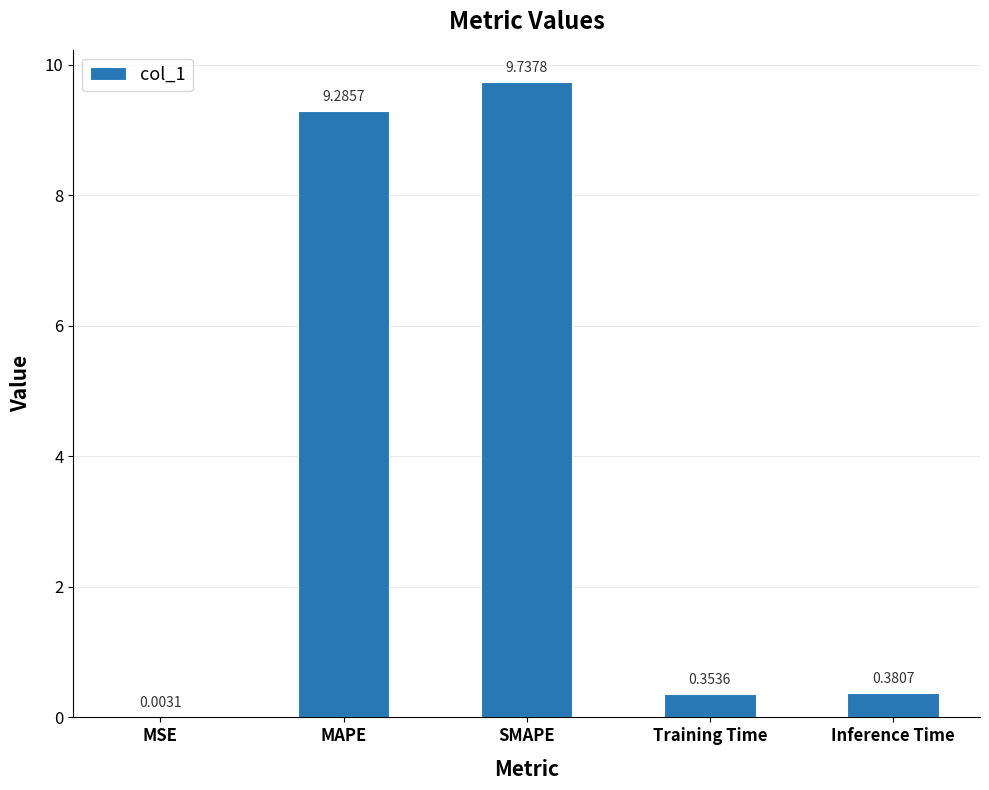

Which category has the highest value across all series?

SMAPE